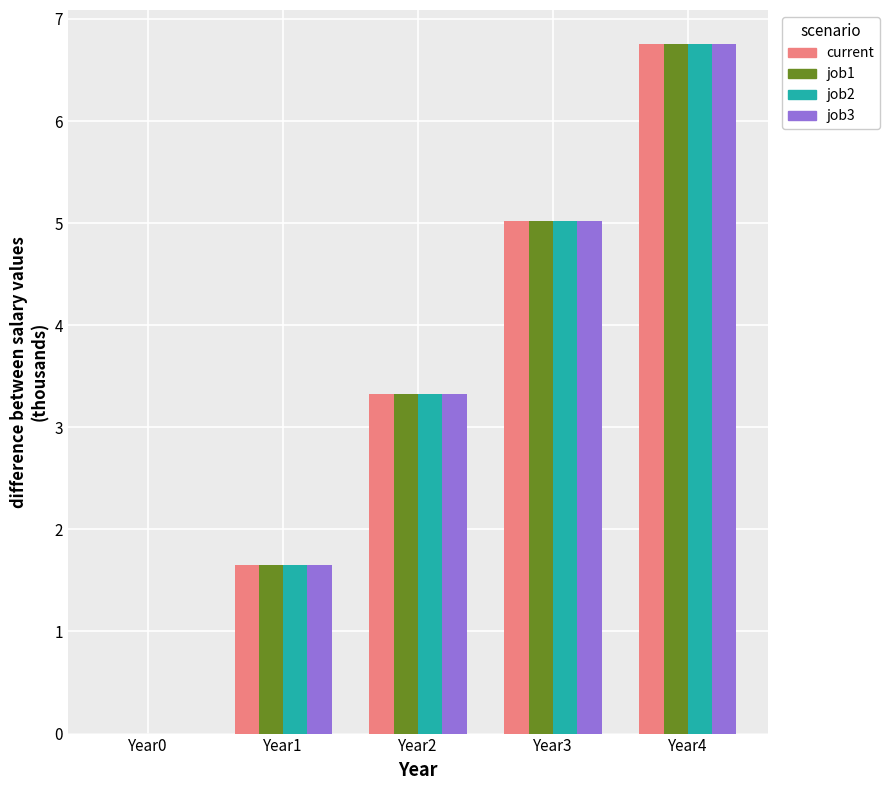

Where does the job2 series first go above 3?

Year2